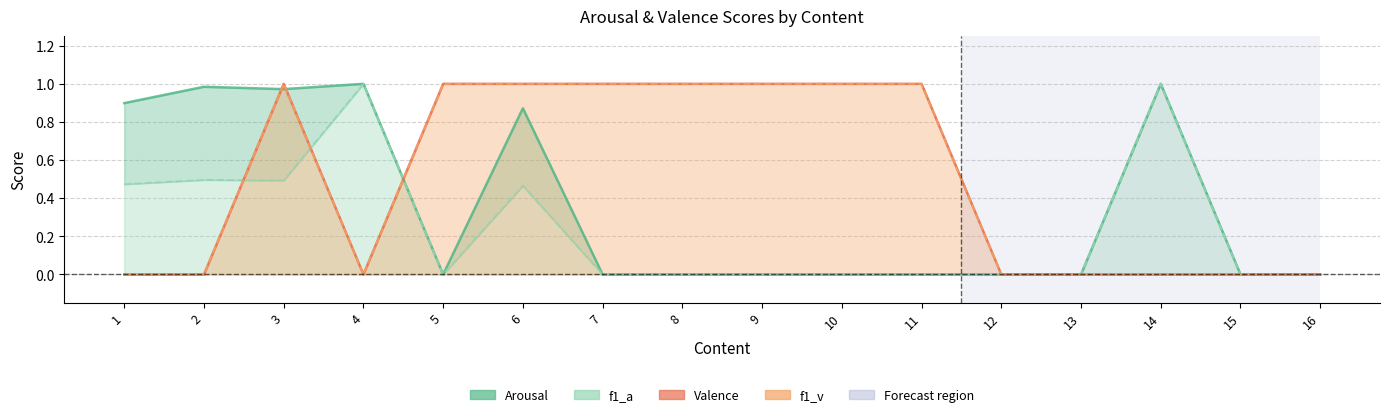

True or false: f1_a has more than 2 points higher than both neighbors.

True